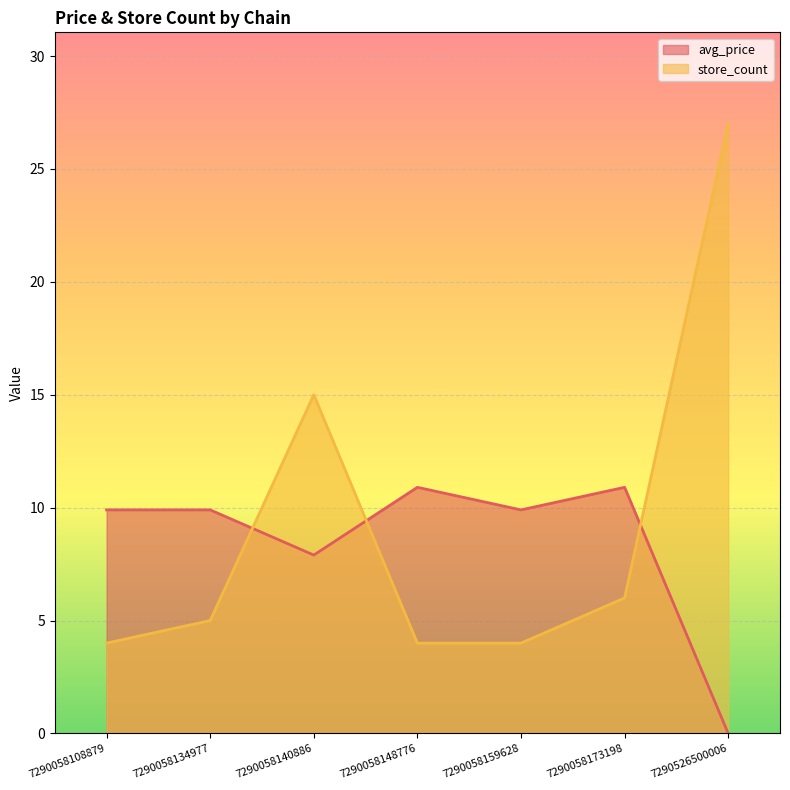

Reading right to left, extract all data points from this chart.

avg_price: 7290526500006=0.0	7290058173198=10.9	7290058159628=9.9	7290058148776=10.9	7290058140886=7.9	7290058134977=9.9	7290058108879=9.9
store_count: 7290526500006=27.0	7290058173198=6.0	7290058159628=4.0	7290058148776=4.0	7290058140886=15.0	7290058134977=5.0	7290058108879=4.0